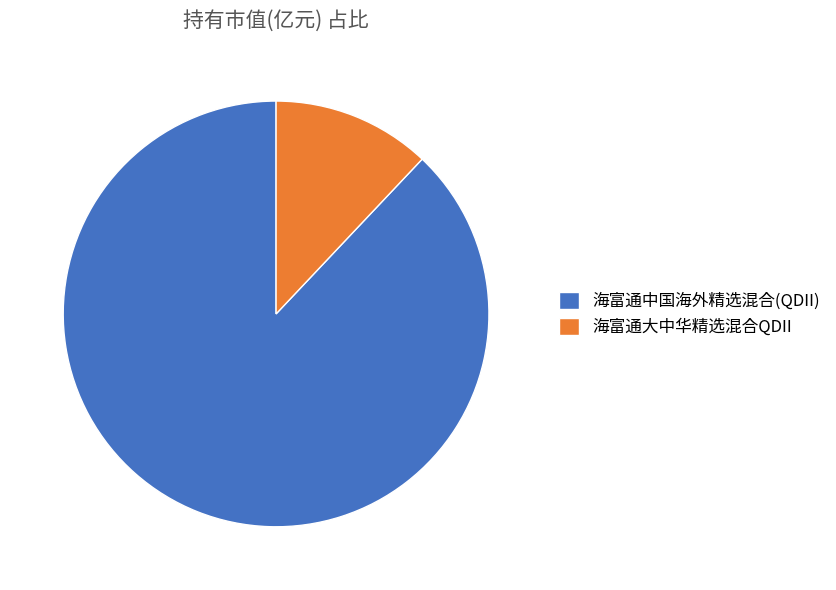

Is 海富通大中华精选混合QDII the majority of the pie?

No